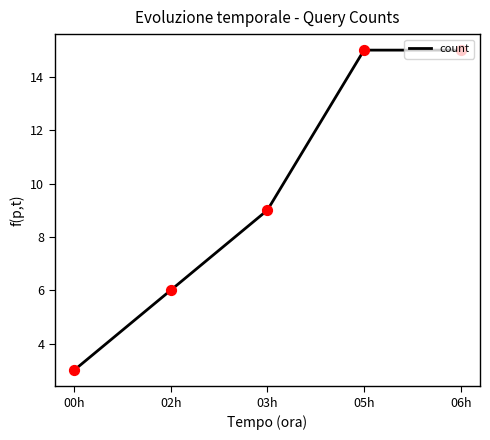

Approximately how many times larger is the value at 06h compared to 00h?

5.0